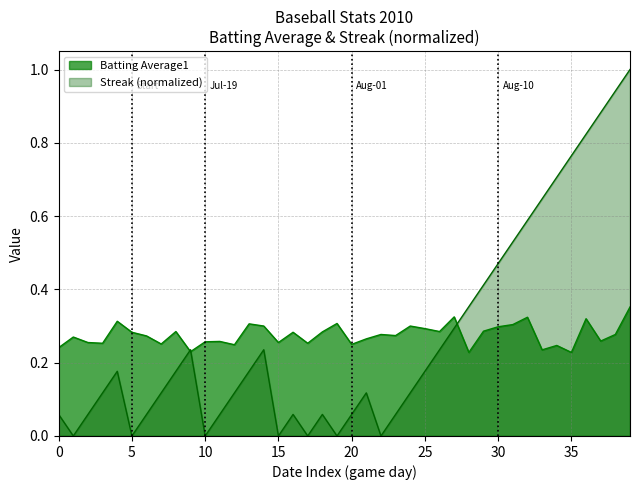

What is the value of the Streak point at the 27th from the left?

0.2